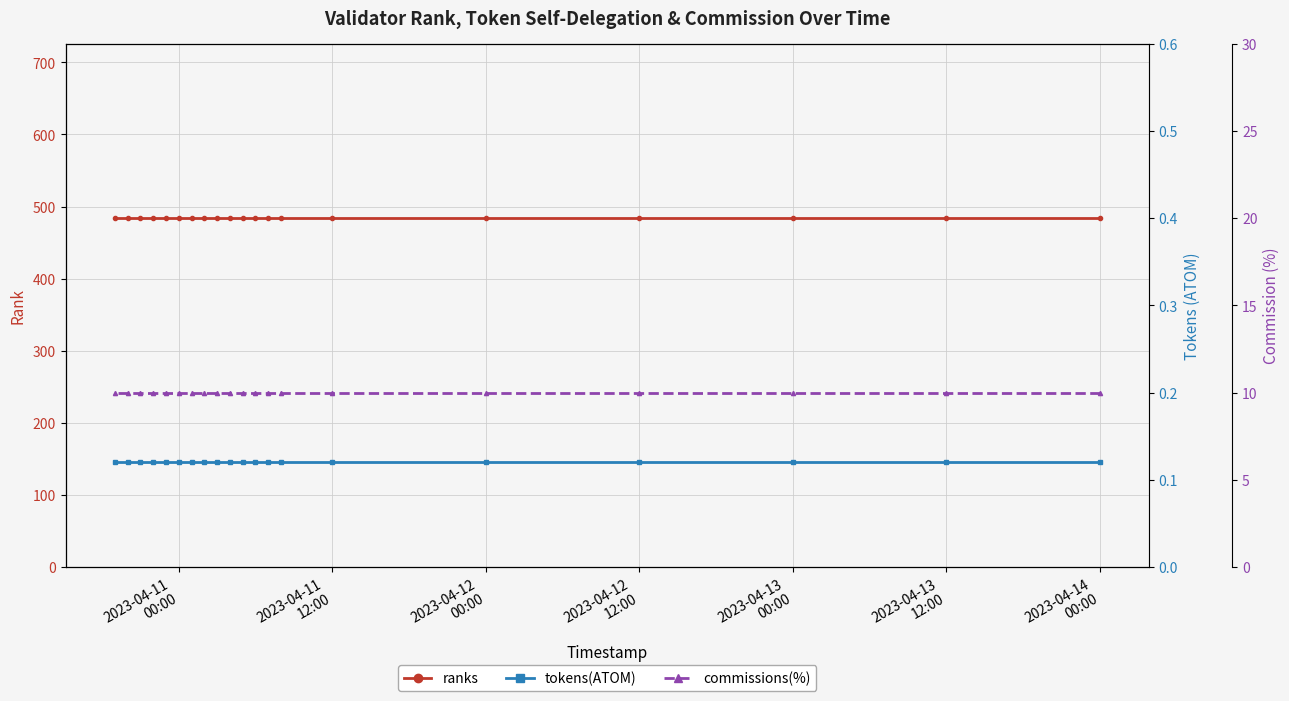

Reading left to right, list all the values displayed in this chart.

ranks: 484.0	484.0	484.0	484.0	484.0	484.0	484.0	484.0	484.0	484.0	484.0	484.0	484.0	484.0	484.0	484.0	484.0	484.0	484.0	484.0
tokens(ATOM): 0.1	0.1	0.1	0.1	0.1	0.1	0.1	0.1	0.1	0.1	0.1	0.1	0.1	0.1	0.1	0.1	0.1	0.1	0.1	0.1
commissions(%): 10.0	10.0	10.0	10.0	10.0	10.0	10.0	10.0	10.0	10.0	10.0	10.0	10.0	10.0	10.0	10.0	10.0	10.0	10.0	10.0